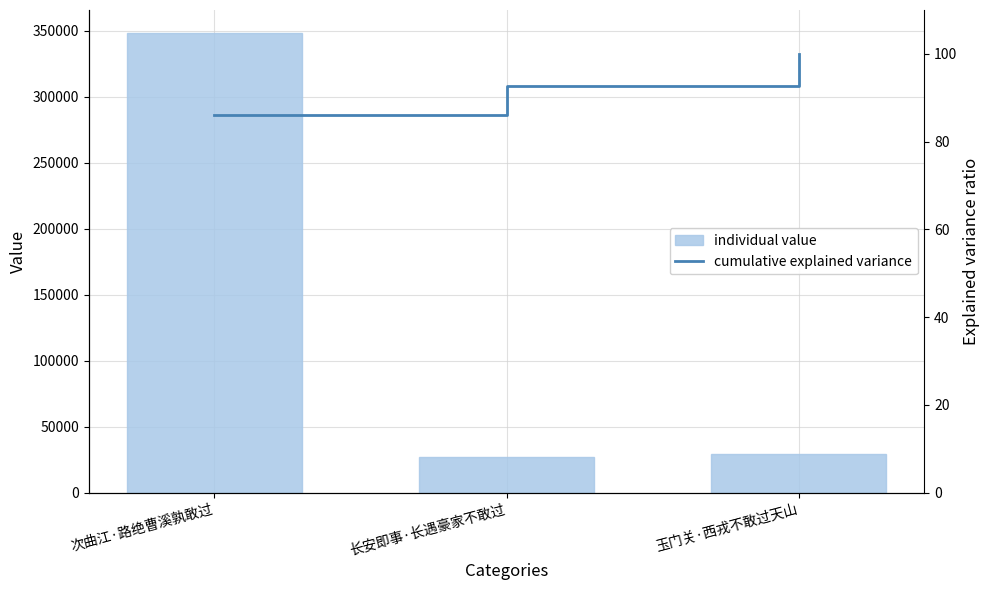

What is the lowest value of the col_0 series?

26827.0